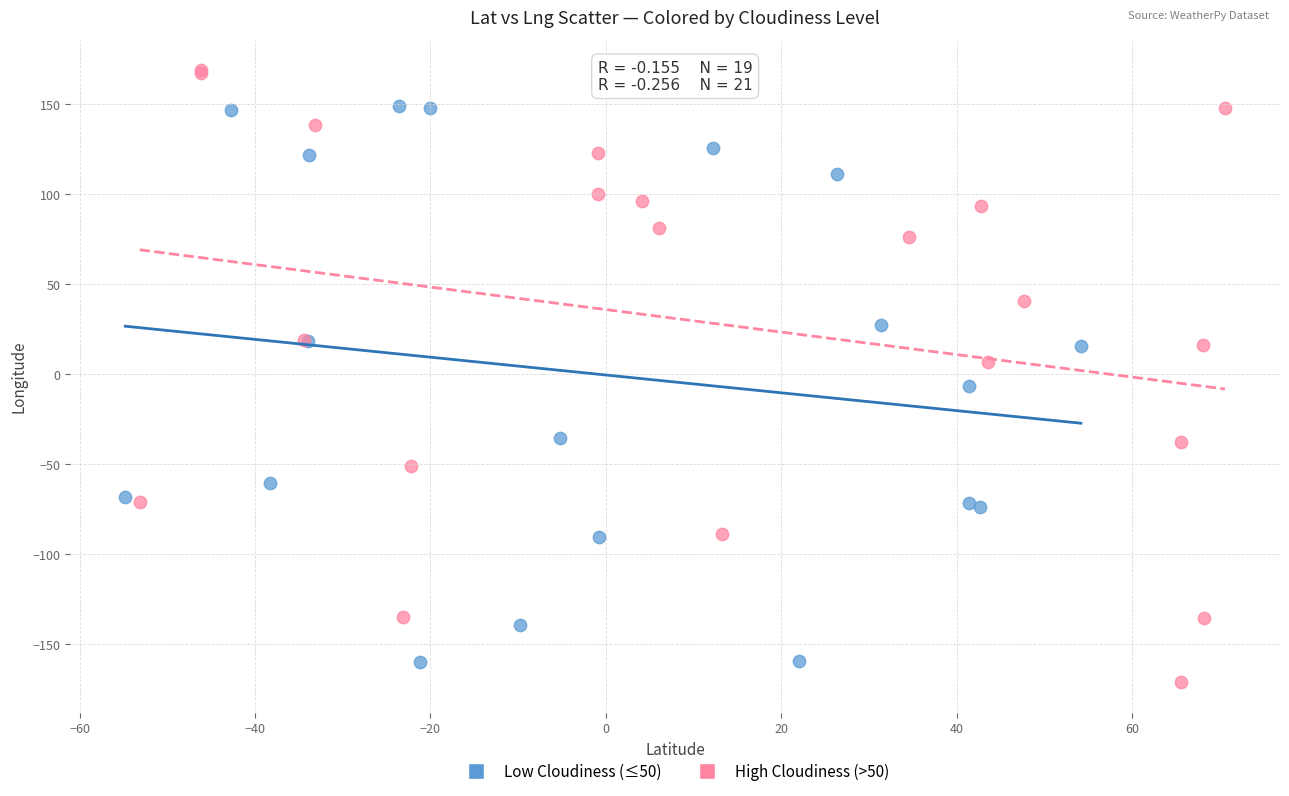

Which series reaches the maximum Y coordinate?

High Cloudiness (>50)